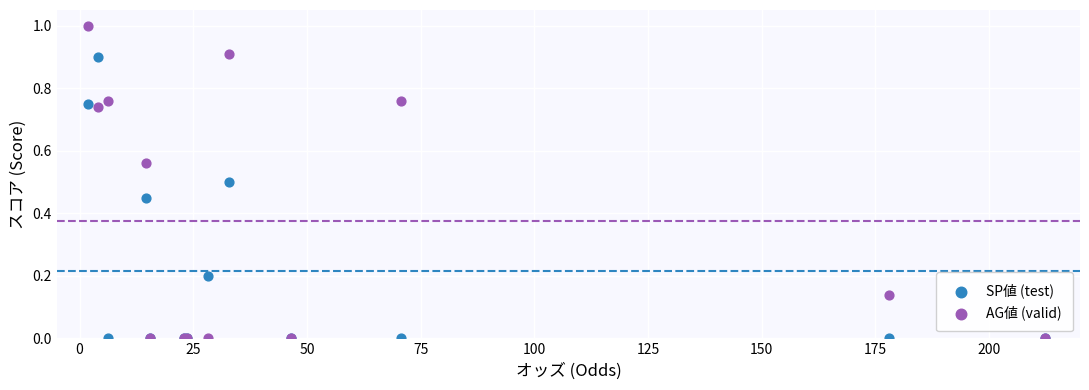

Which series reaches the maximum Y coordinate?

AG値 (valid)